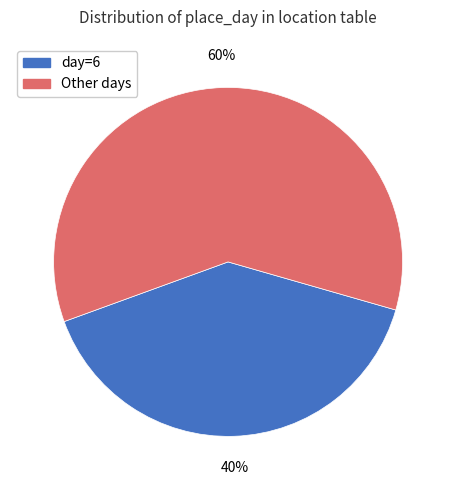

Do Other days and day=6 together represent more than half of the pie?

Yes